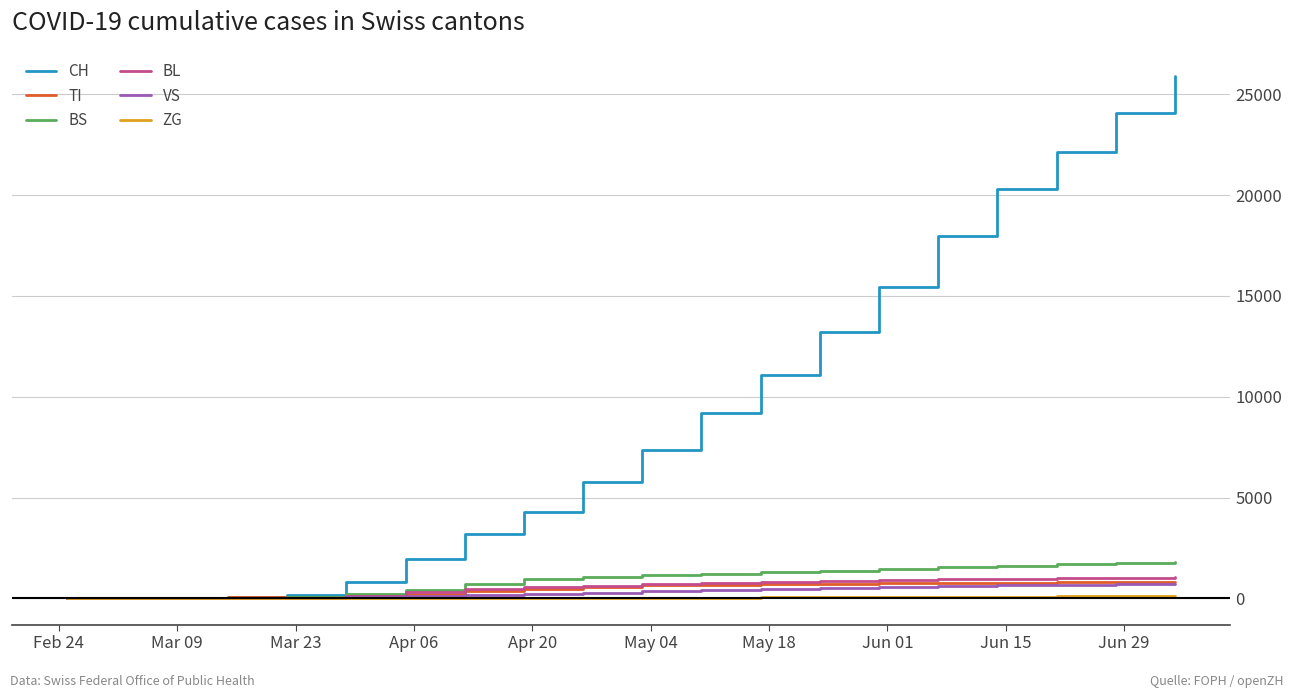

What is the greatest value displayed?

25929